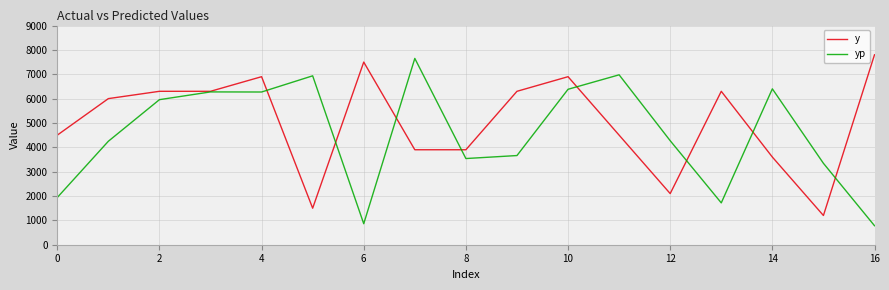

What is the difference between the second highest and minimum values in the yp series?

6195.8